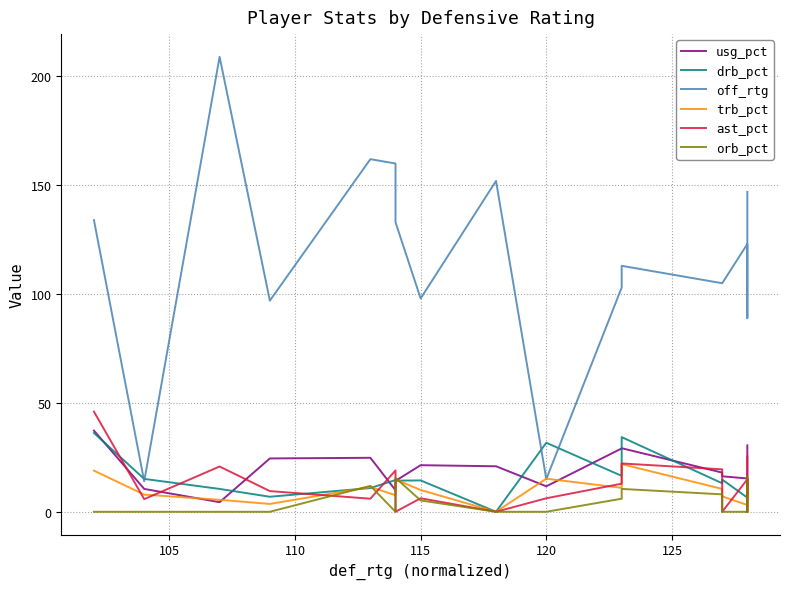

How many lines are shown in the chart?

6